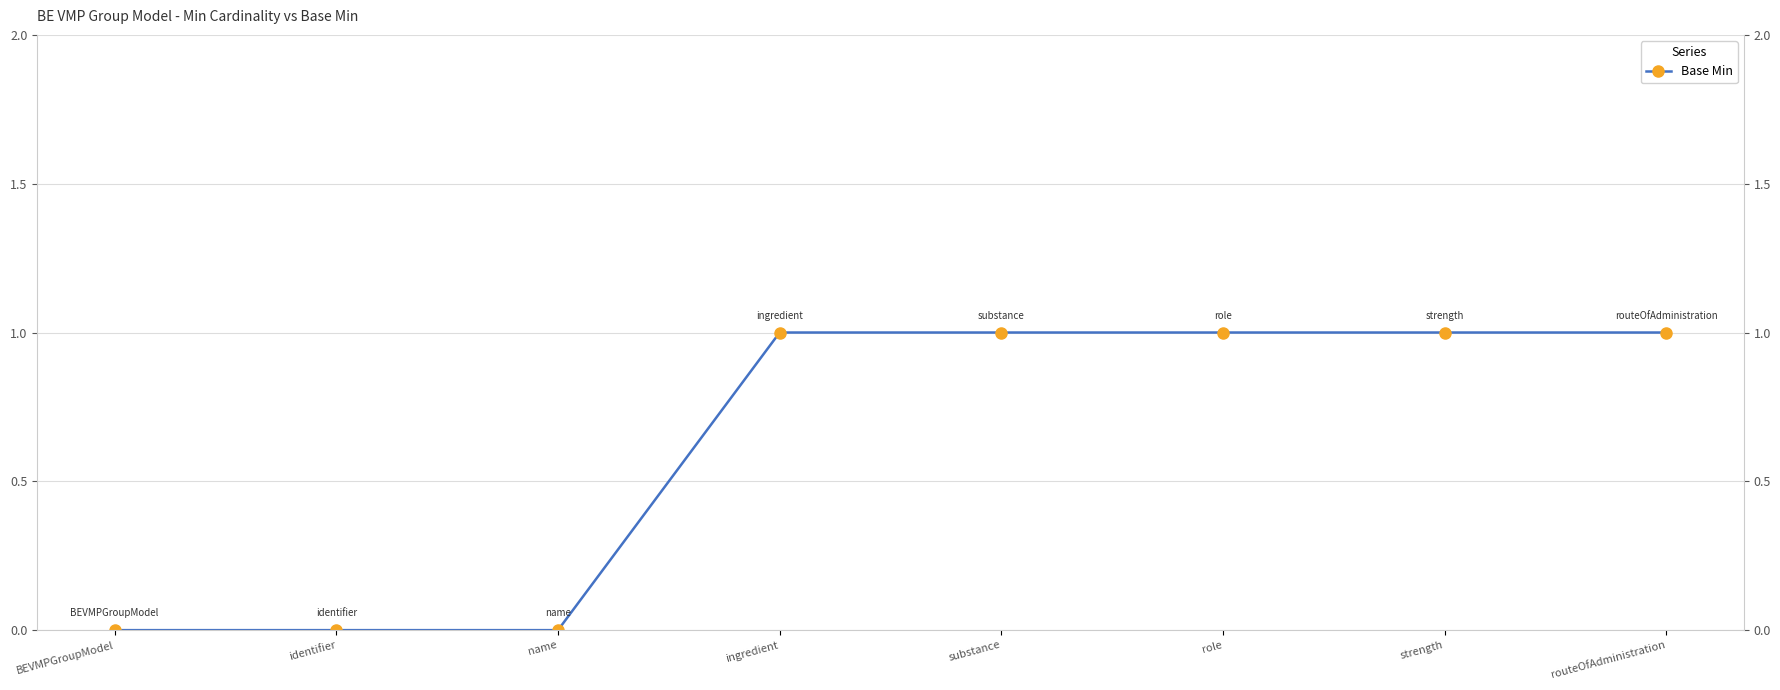

Rank the categories by value from lowest to highest.

BEVMPGroupModel, identifier, name, ingredient, substance, role, strength, routeOfAdministration